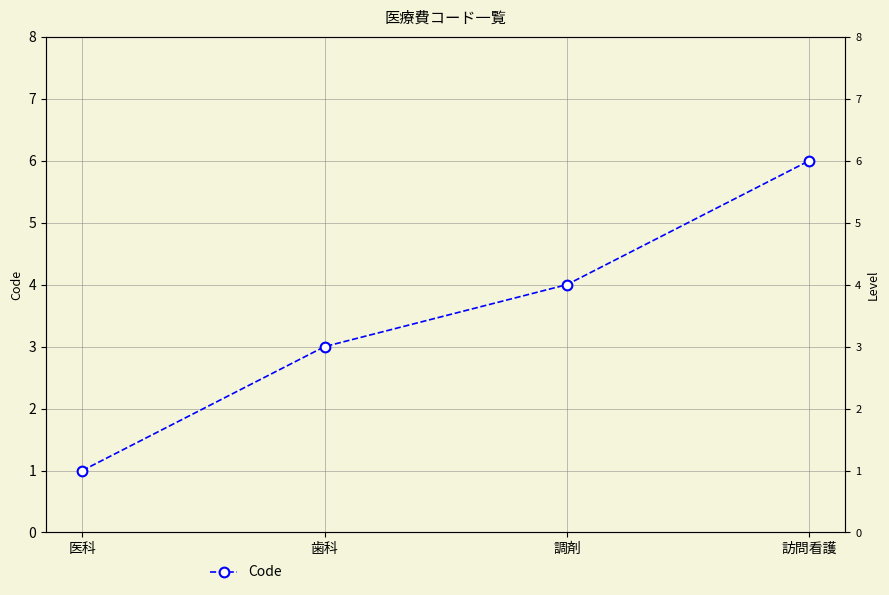

What position from the left is 歯科?

2